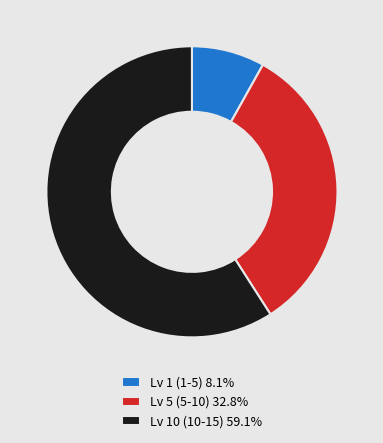

Is the sum of Lv 1 (1-5) 8.1% and Lv 10 (10-15) 59.1% greater than half?

Yes